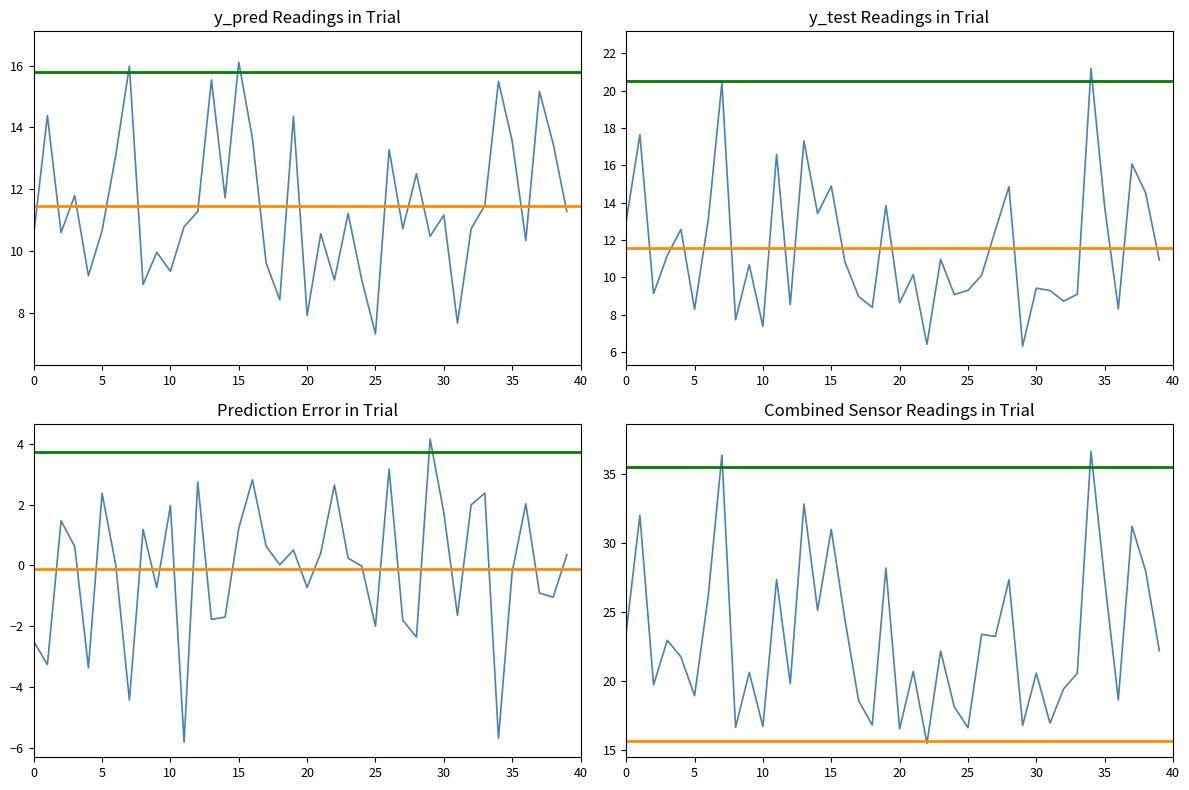

What is the sum of all y_pred values?

458.4